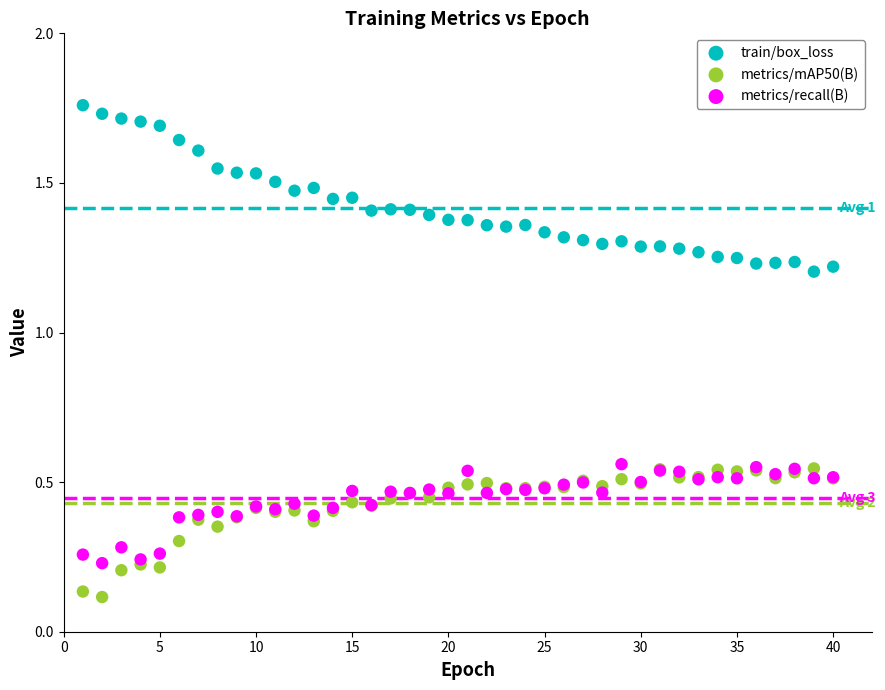

Which series contains the lowest Y value?

metrics/mAP50(B)